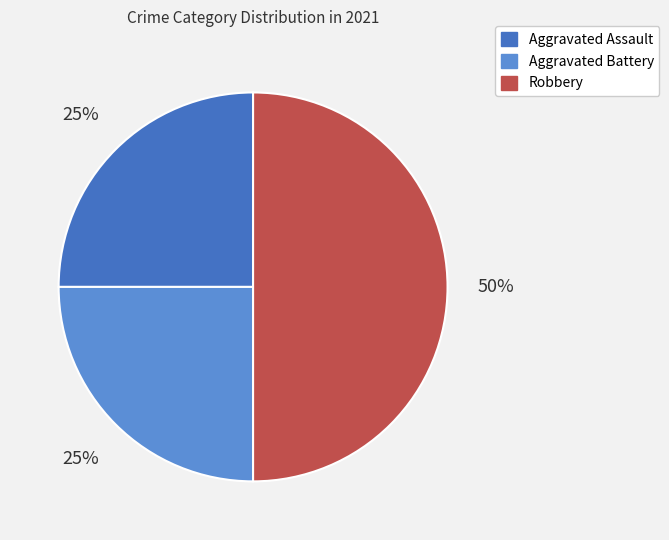

Count the number of slices in the pie.

3